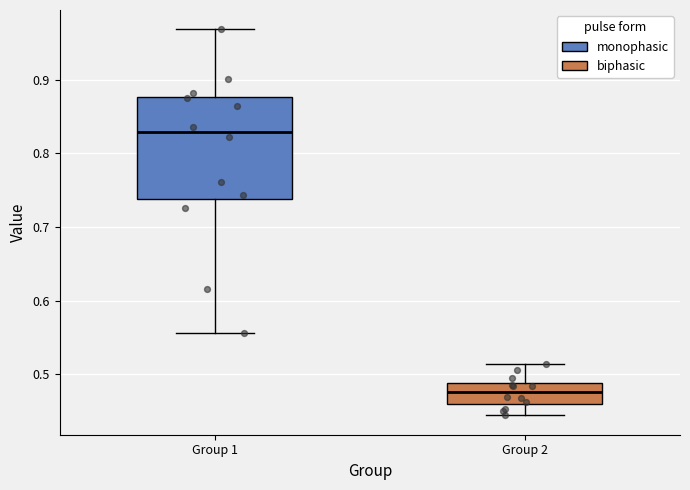

Reading left to right, read every box against the y-axis: the position of its median line, the range the box covers, and the ends of its whiskers. The values are not printed on the chart, so give them approximately, as read against the axis.

Group 1: median 0.83, box 0.74 to 0.88, whiskers 0.56 to 0.97
Group 2: median 0.48, box 0.46 to 0.49, whiskers 0.44 to 0.51